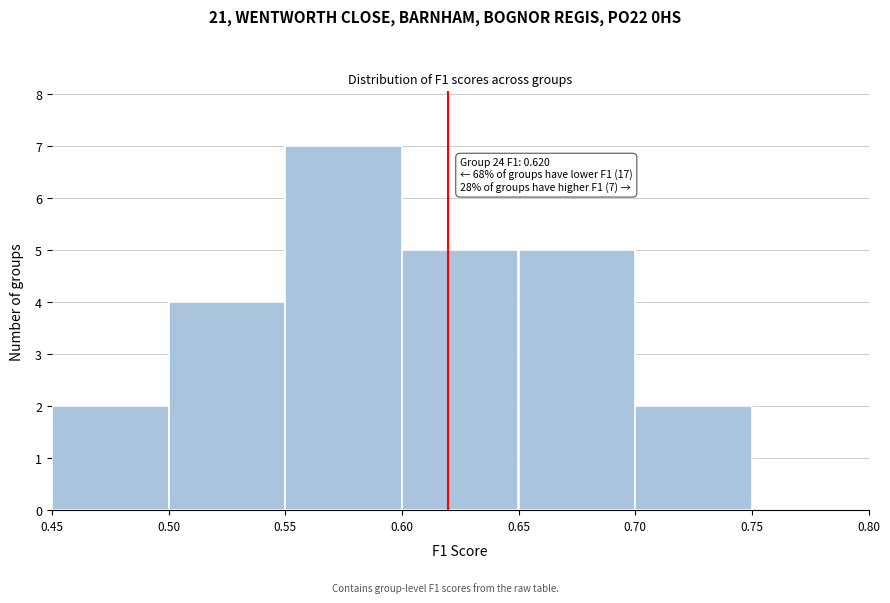

Which range on the x-axis has the tallest bar?

0.55 to 0.60